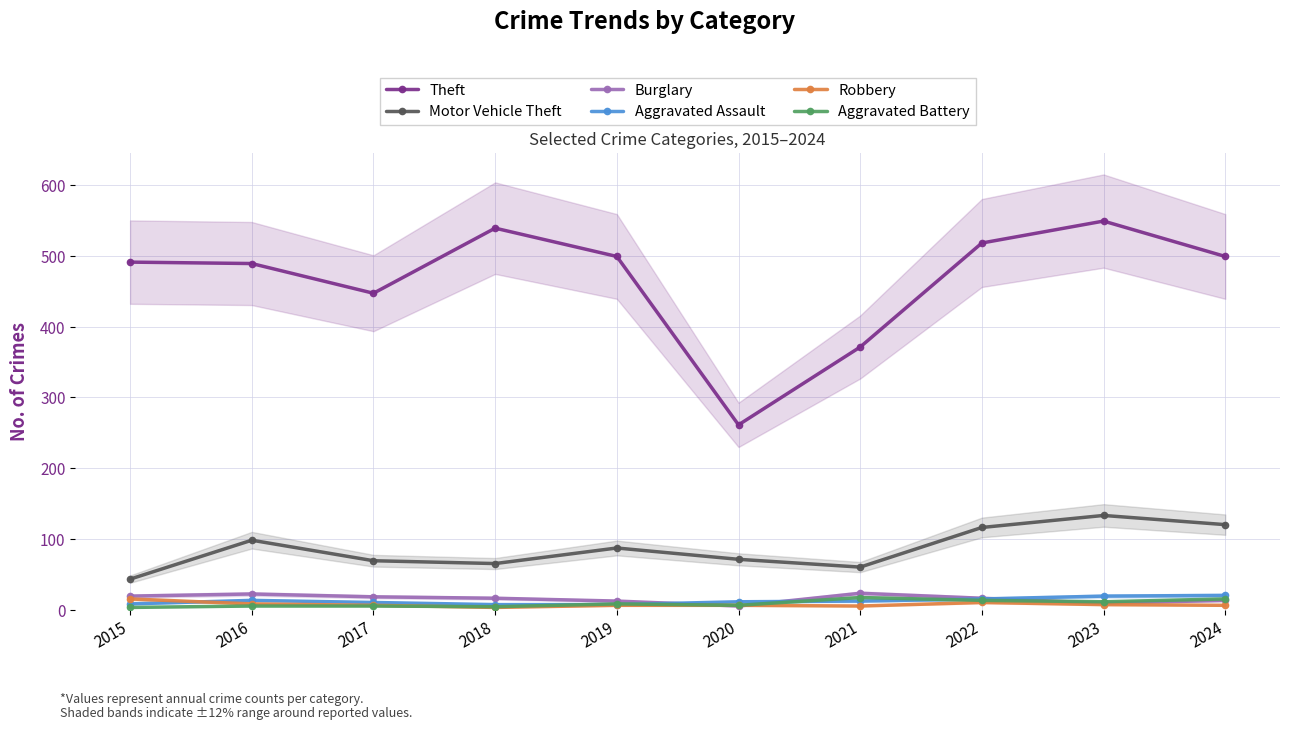

What is the value of the Motor Vehicle Theft point at the 3rd from the left?

69